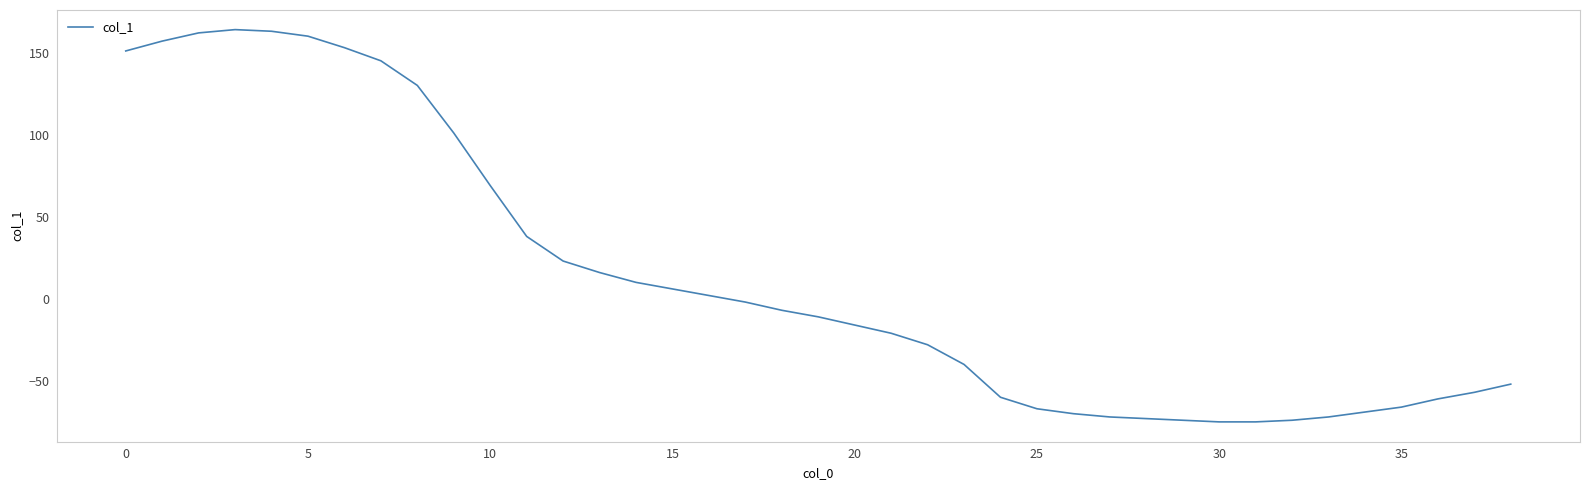

What is the minimum value shown in the chart?

-75